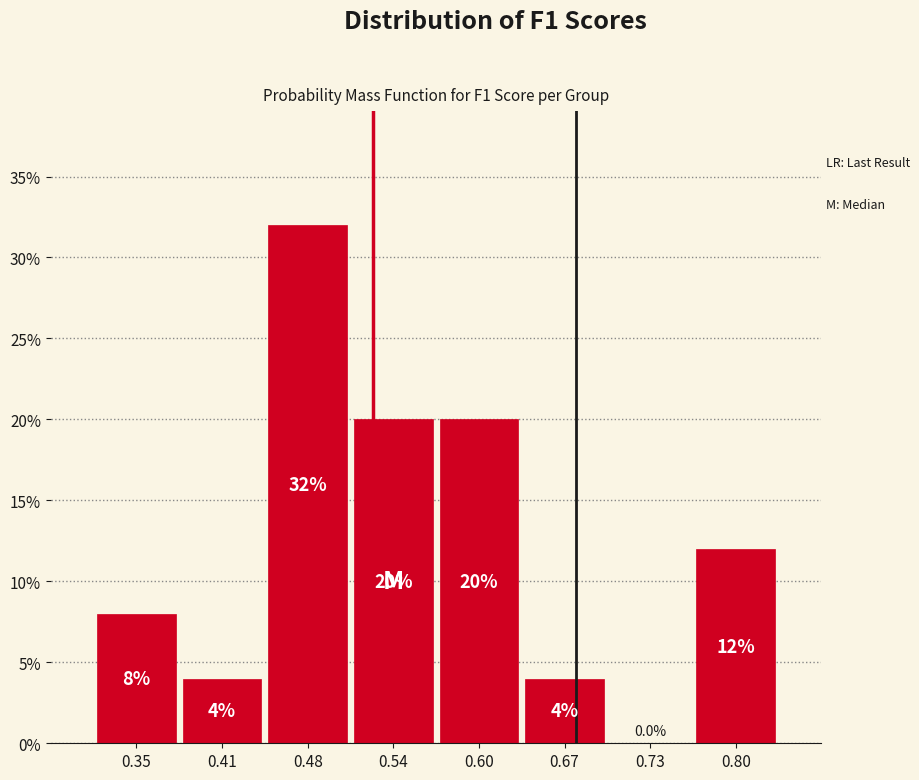

Which range on the x-axis has the tallest bar?

0.45 to 0.51